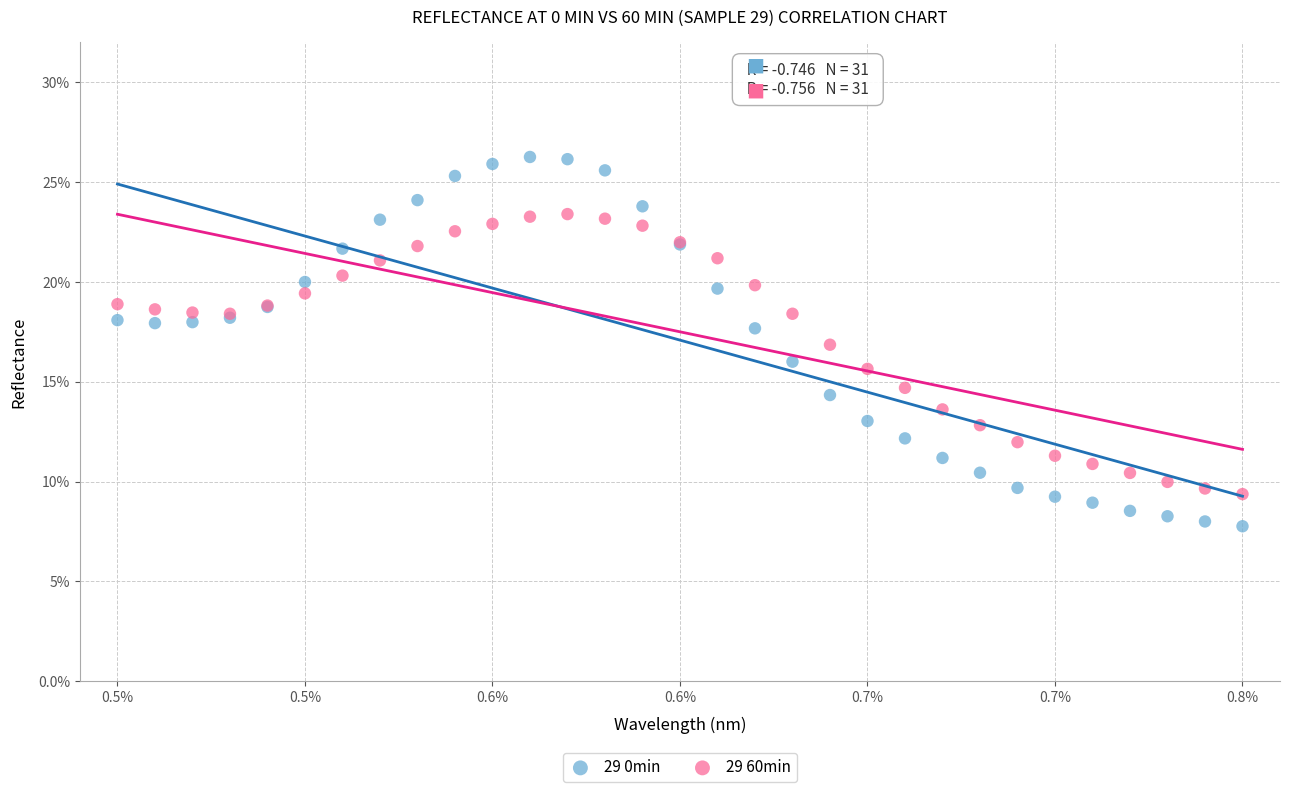

Which series has the widest spread of Y values?

29 0min